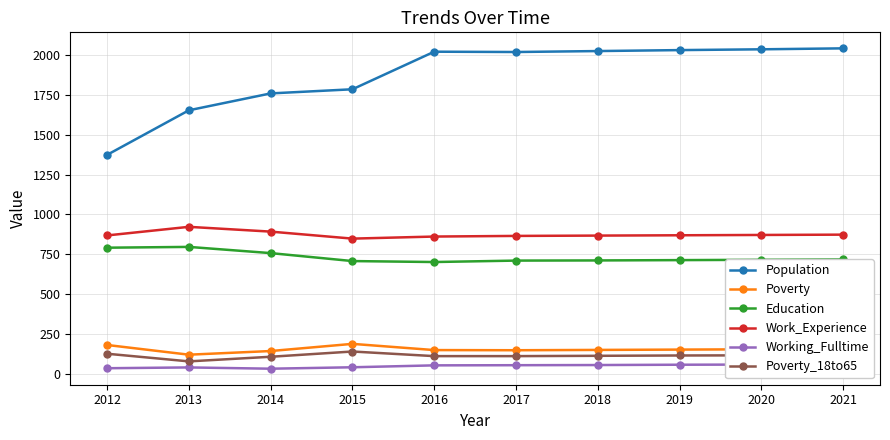

Is the value of Working_Fulltime at 2015 greater than the value of Work_Experience at 2014?

No